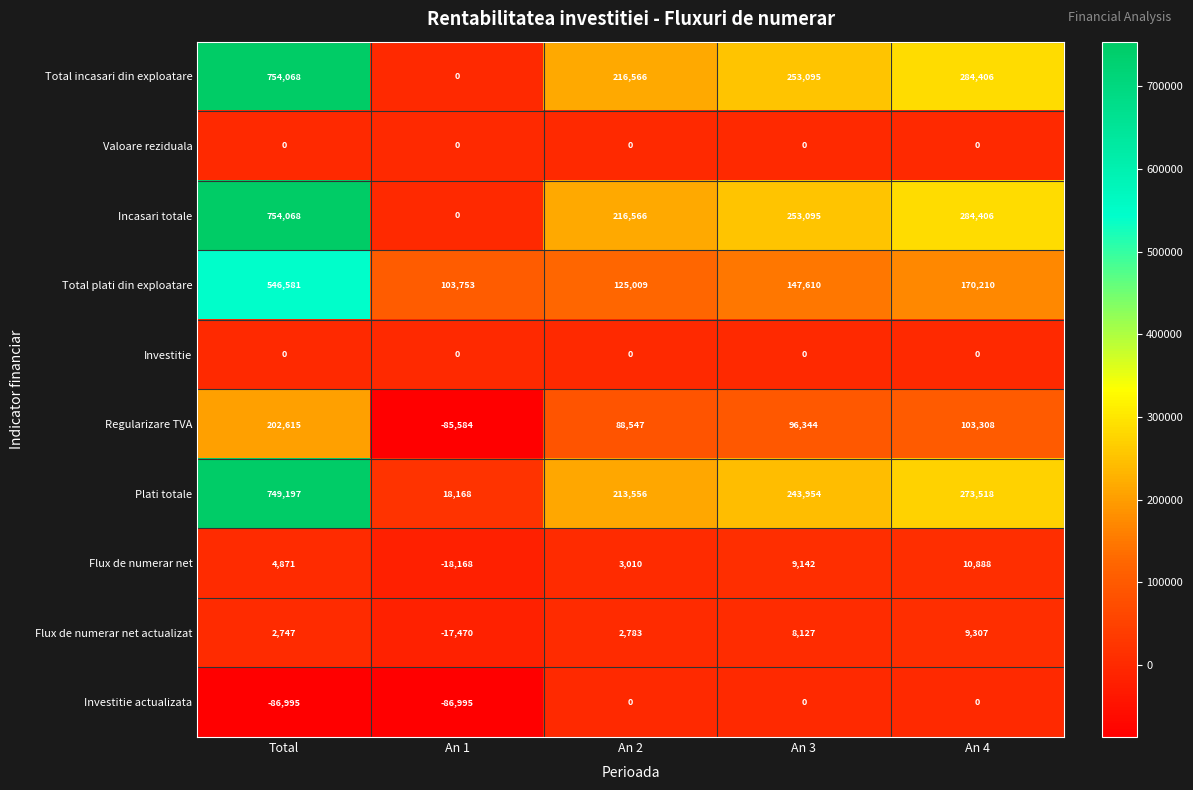

What is the spread (max minus min) of values at An 2?

216566